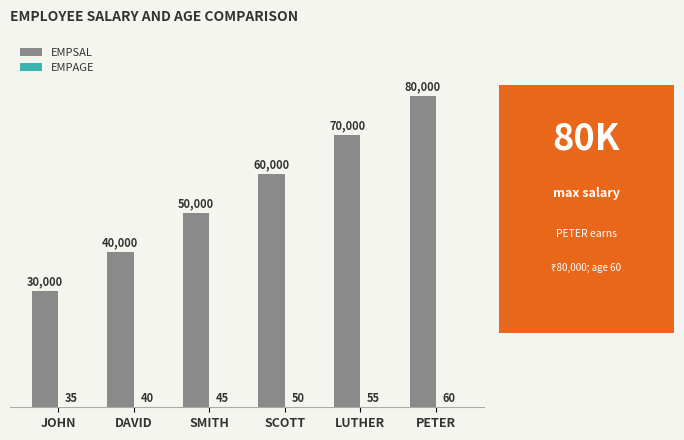

Which series changed the most between DAVID and SCOTT?

EMPSAL